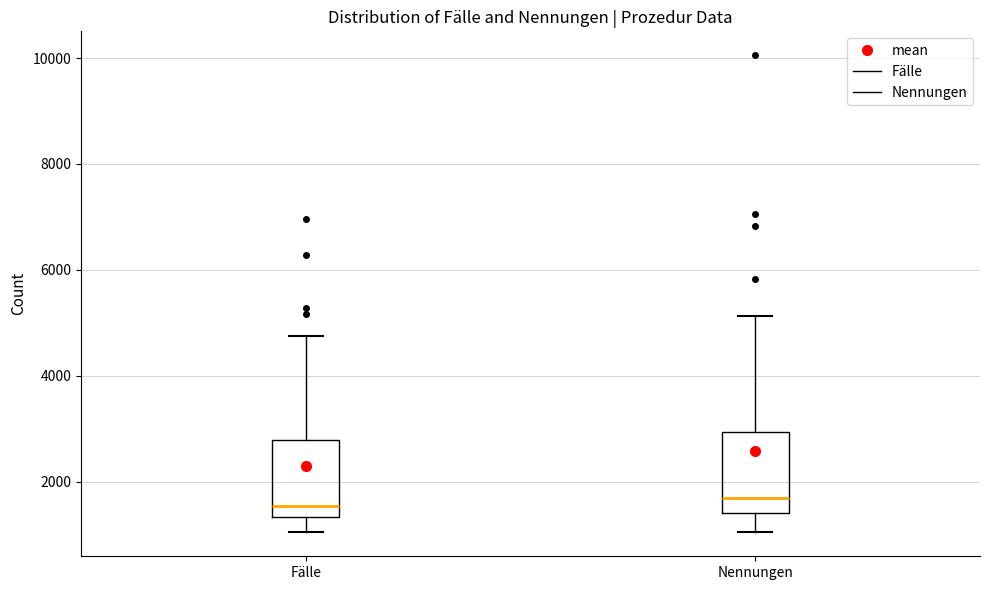

Where is the lower edge of the box for Nennungen on the y-axis? The values are not printed on the chart, so give them approximately, as read against the axis.

1400